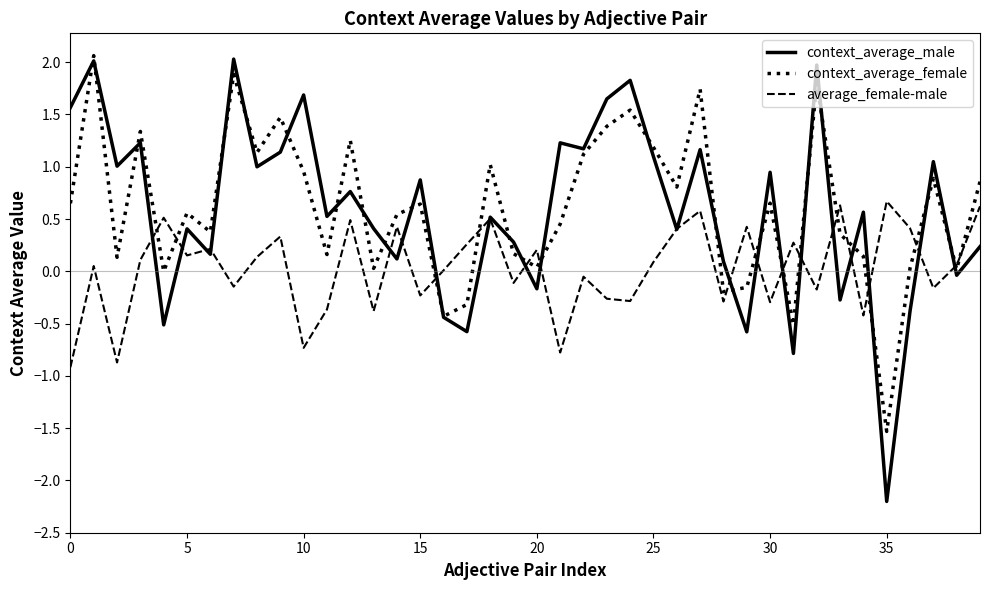

What is the highest value of the context_average_female series?

2.1